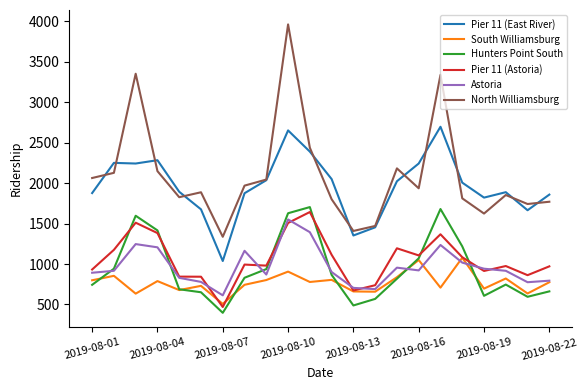

What is the lowest value of the Hunters Point South series?

397